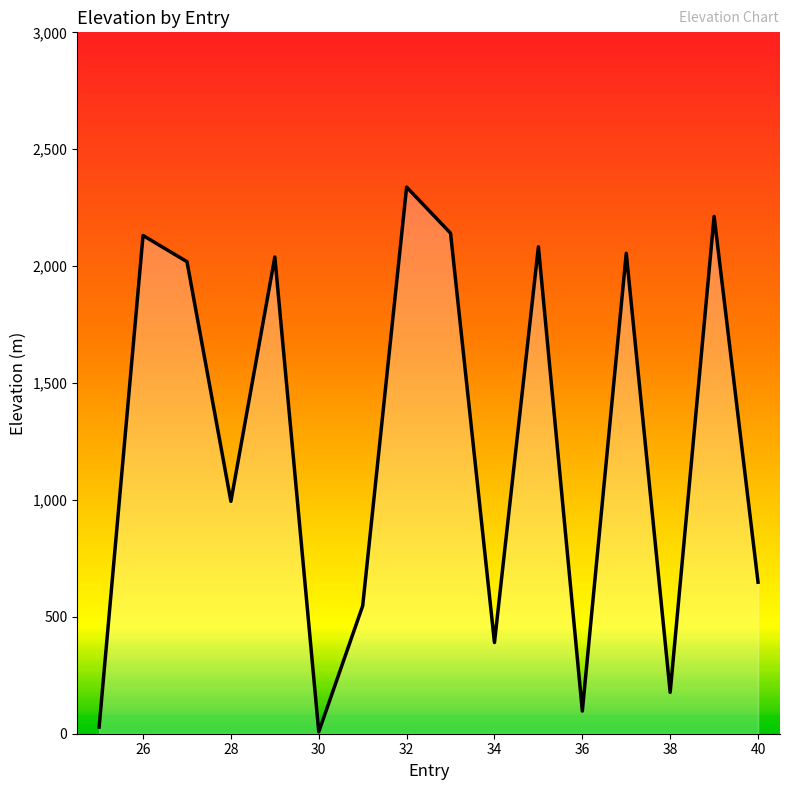

Does the chart display data point markers on the line(s)?

No